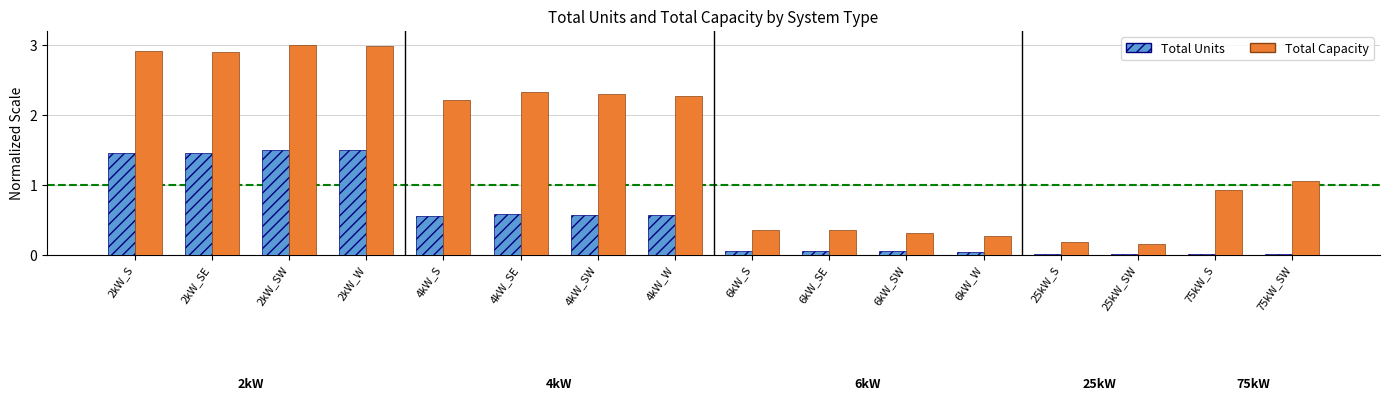

What is the sum of all Total Capacity values?

24.5